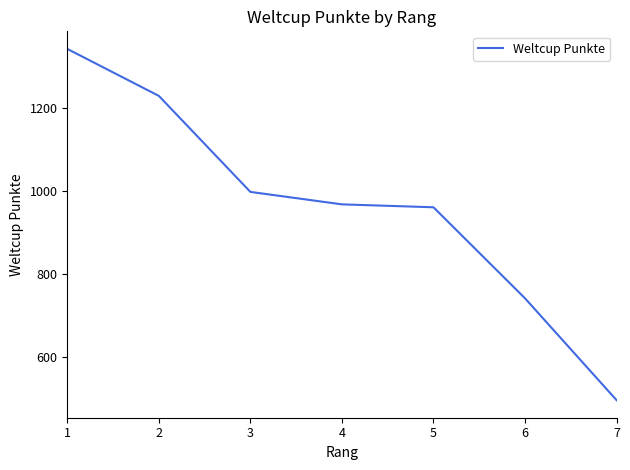

What is the approximate value at 5, to the nearest 10?

960